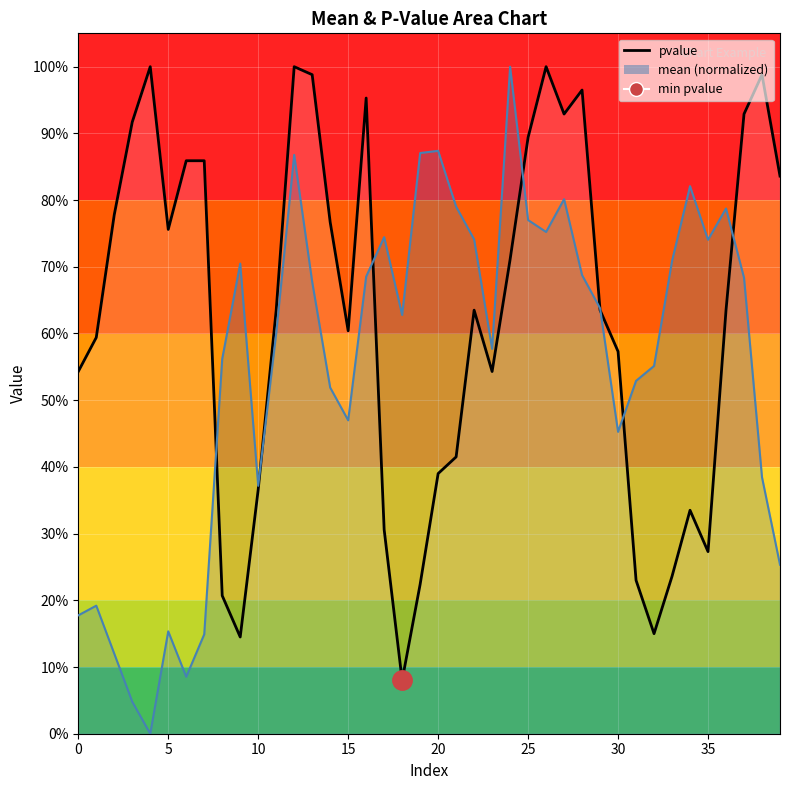

Between 17 and 15, which is larger?

15